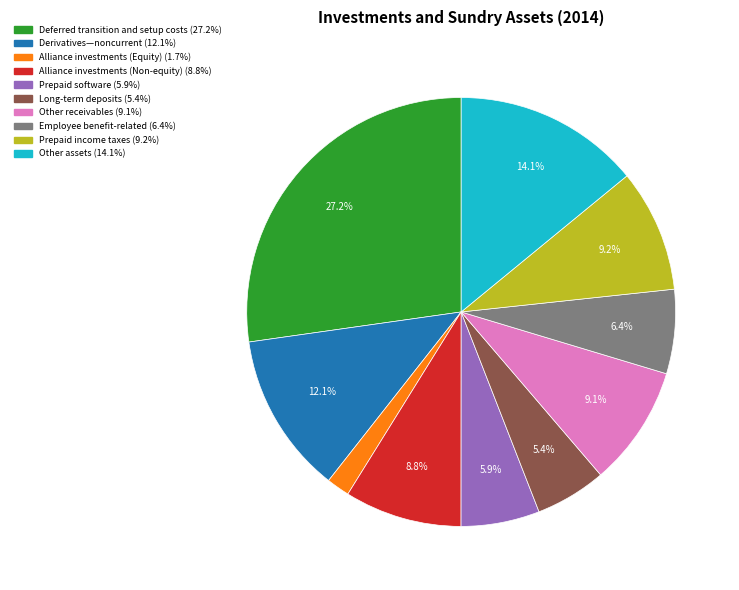

Is there a majority slice in this chart?

No